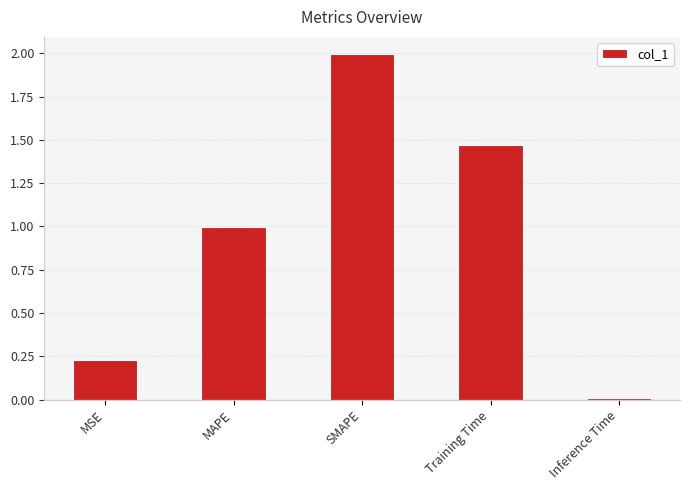

List the labels in order of value, smallest first.

Inference Time, MSE, MAPE, Training Time, SMAPE